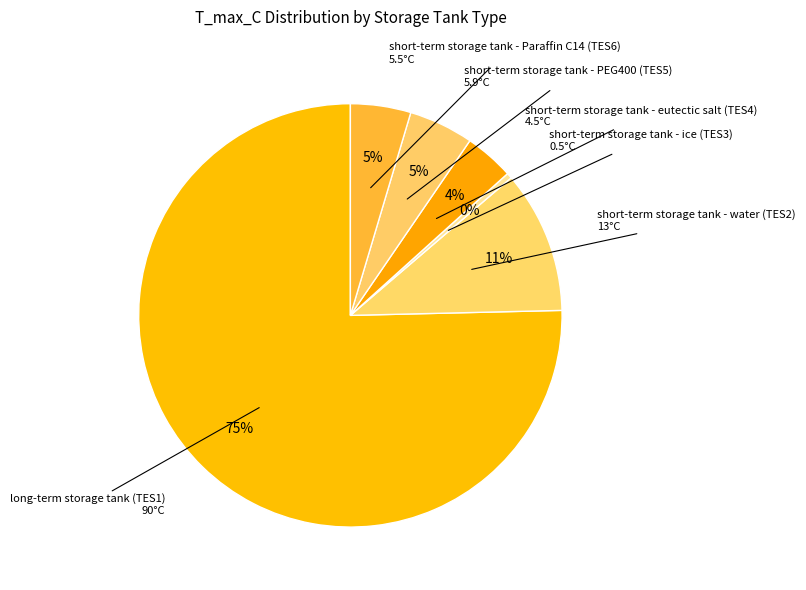

How many slices are in this pie chart?

6